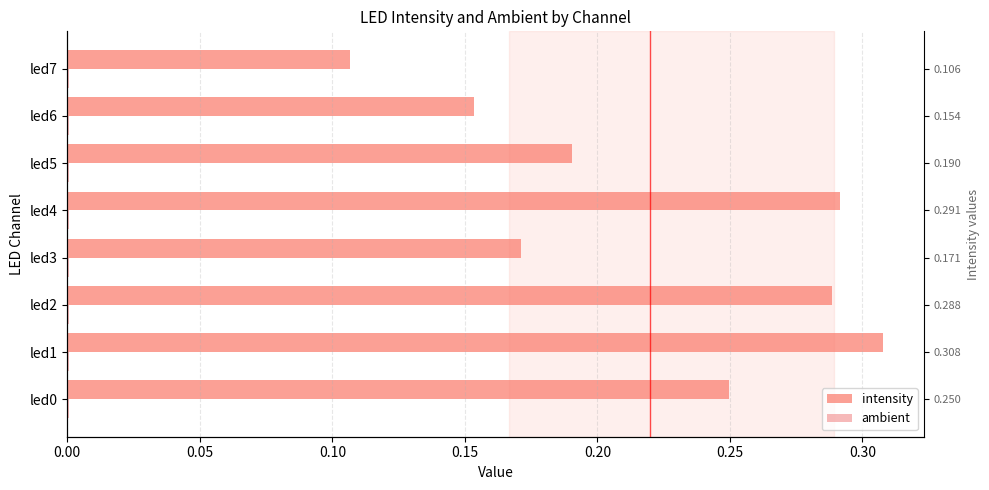

Which series has the largest range (max minus min)?

intensity